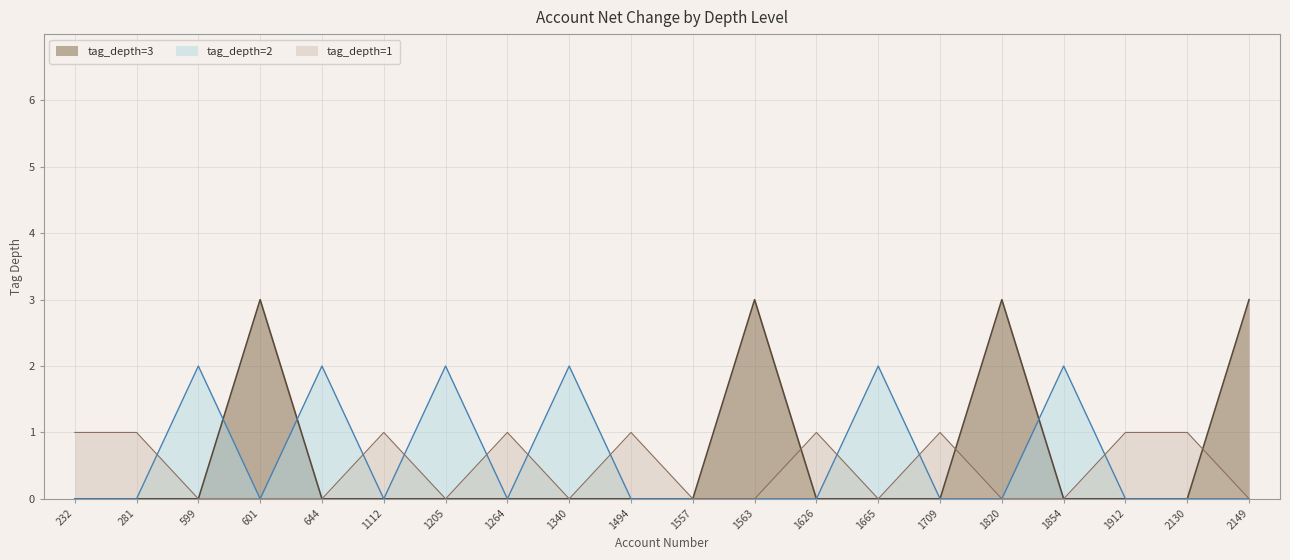

True or false: tag_depth_3 and tag_depth_1 cross at least once.

False